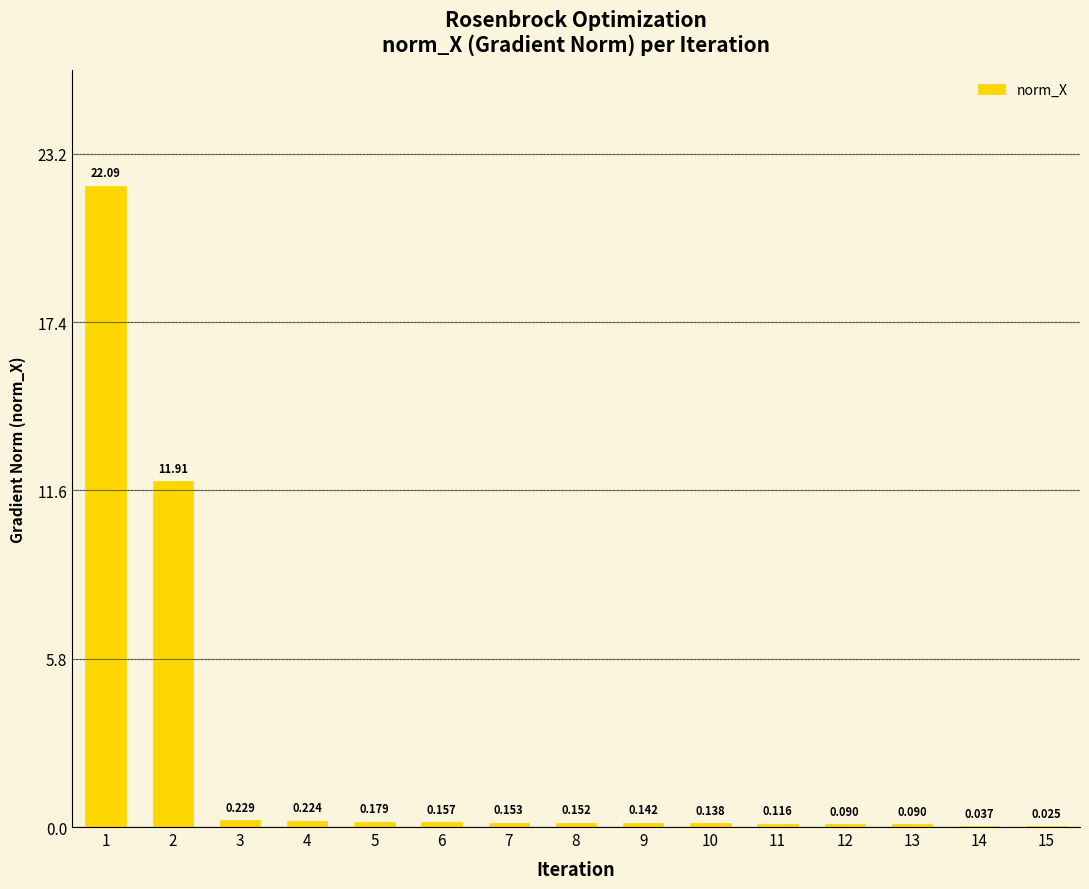

At which label is the value closest to 11?

2